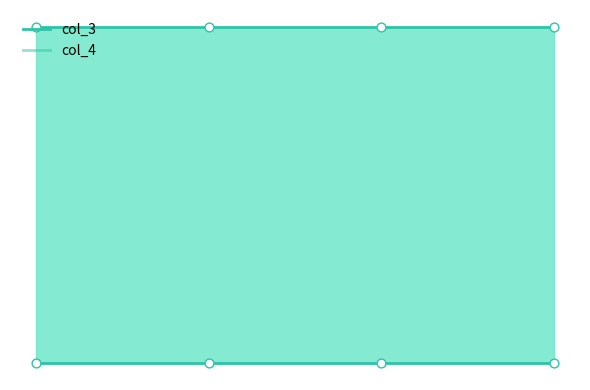

Is the value of col_4 at 3 greater than the value of col_3 at 1?

No